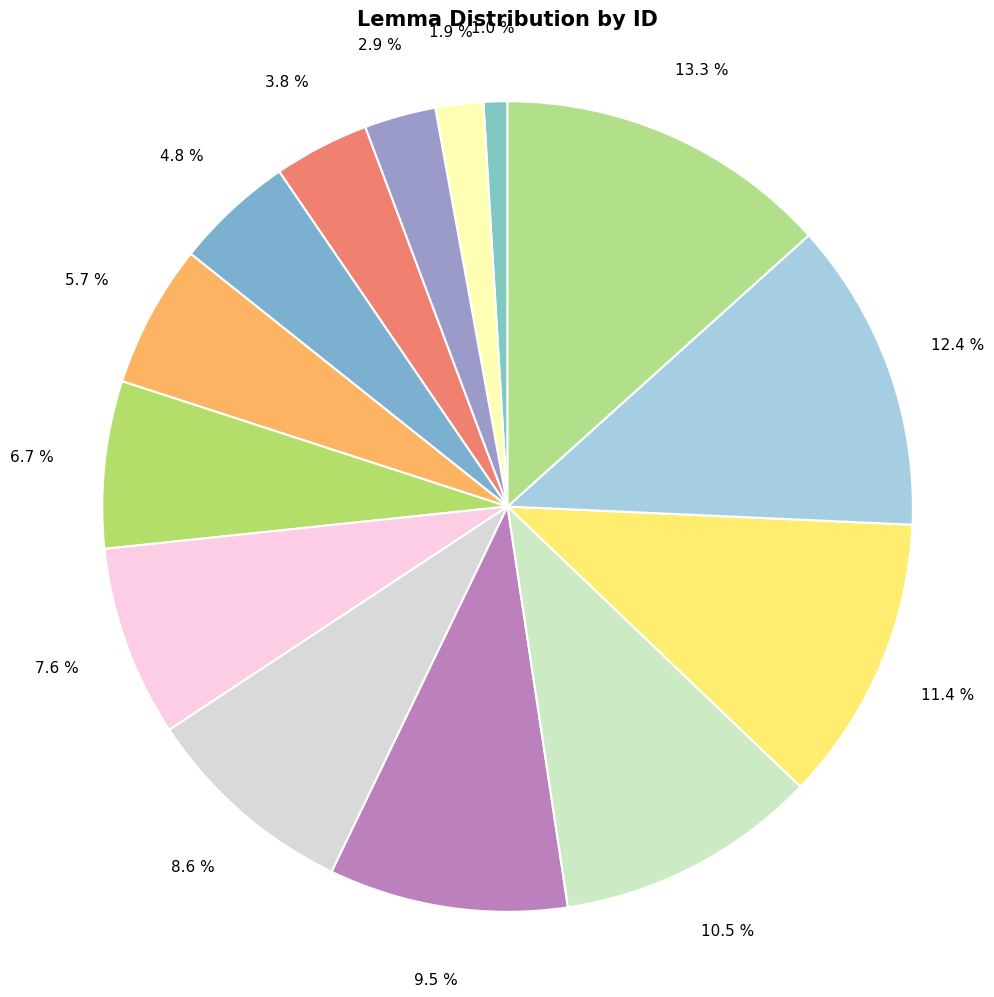

Does any single category account for the majority?

No